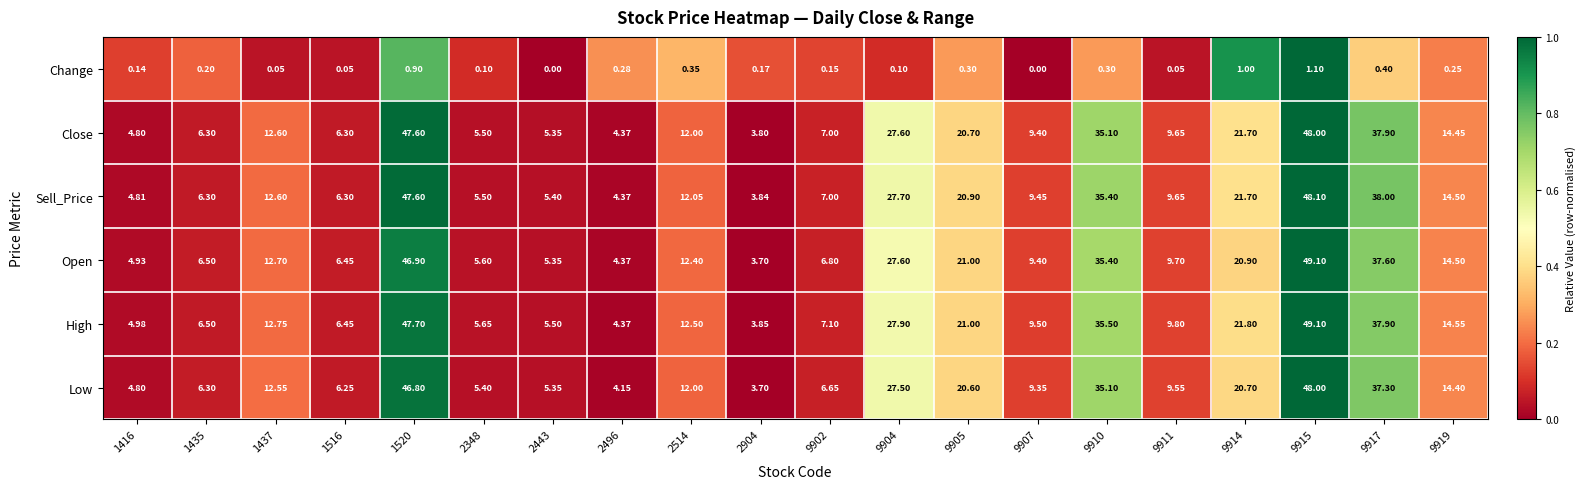

How many distinct data groups are displayed?

6